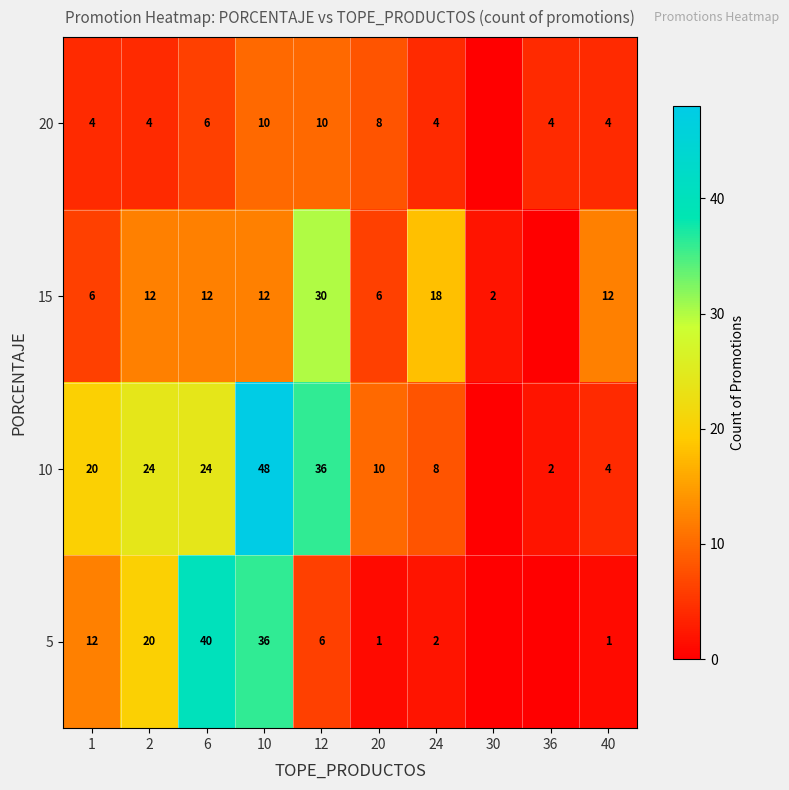

The 15 series shows 12 at 10. True or false?

True